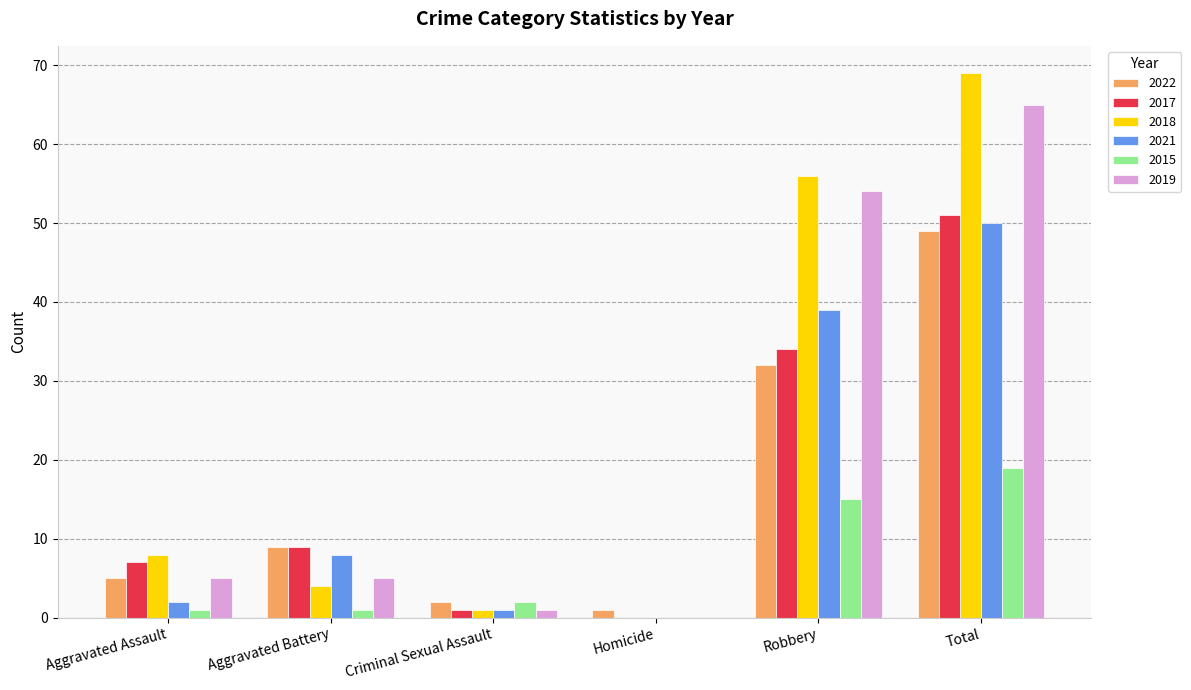

Which series has the largest total across all categories?

2018